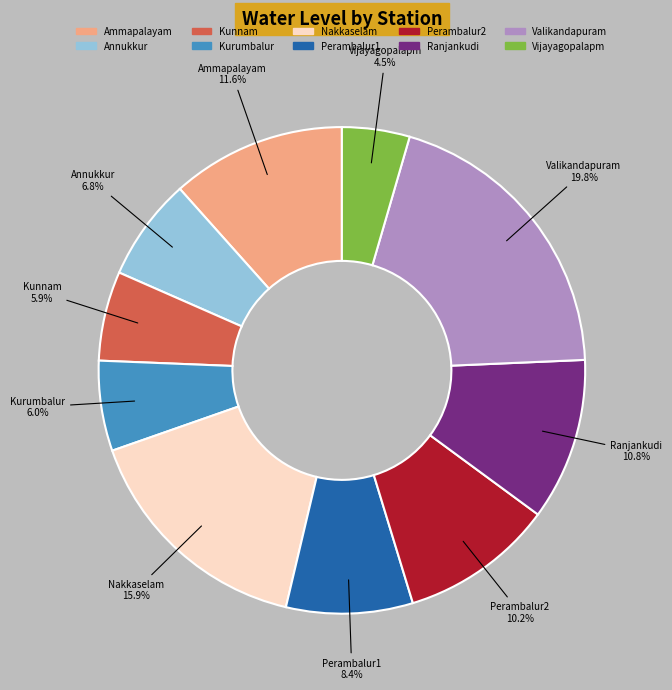

Is it true that Perambalur1 is 8% of the pie?

True